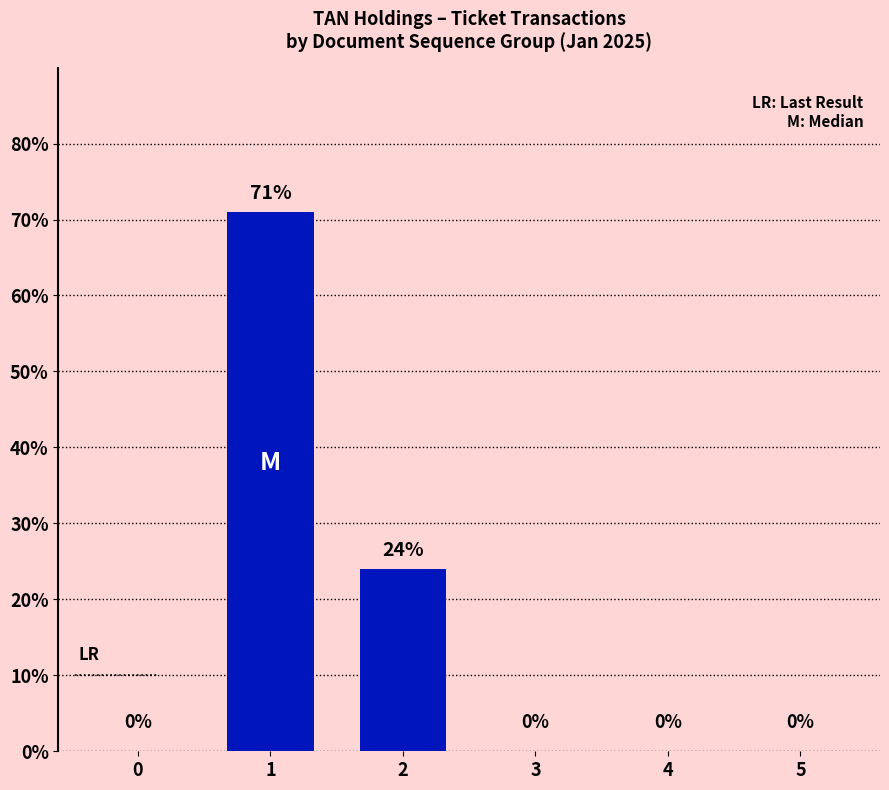

True or false: the data shows 0 at 0.

True